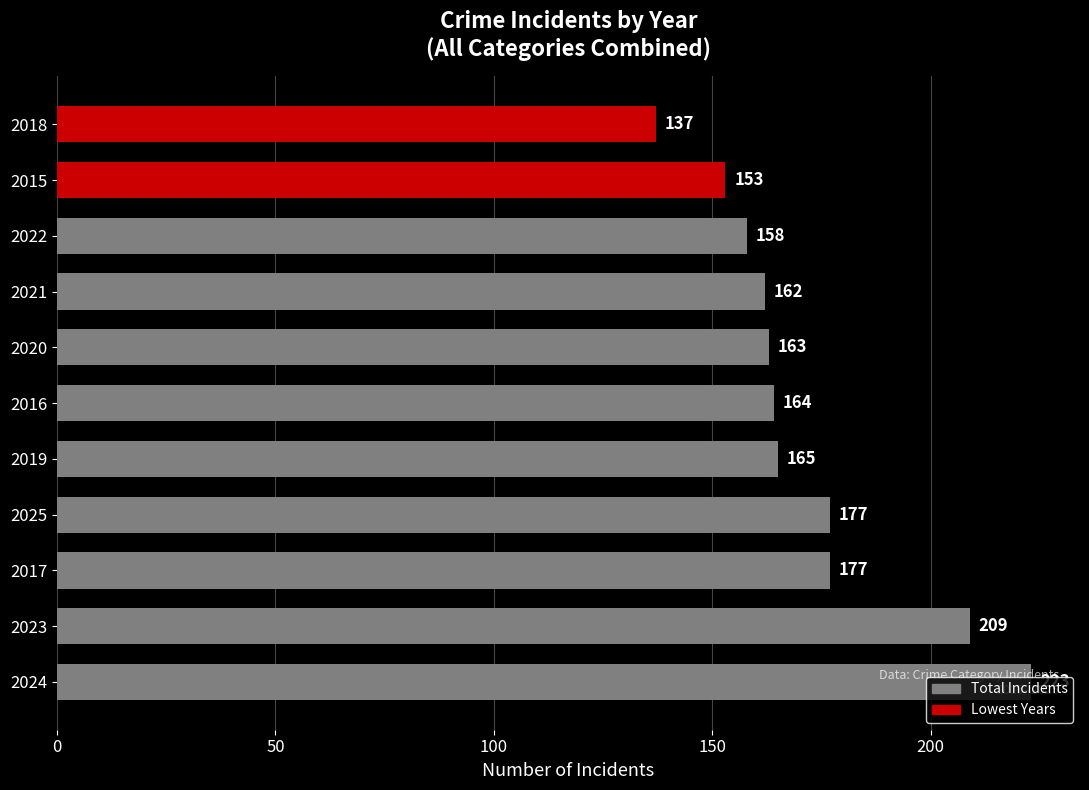

Between 2017 and 2021, which is larger?

2017